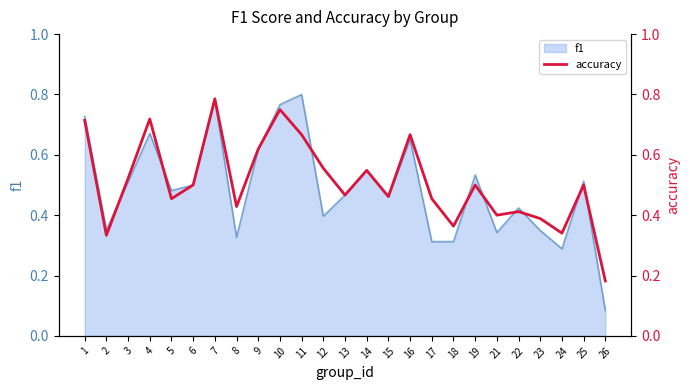

What is the change in value from 17 to 26?

-0.3